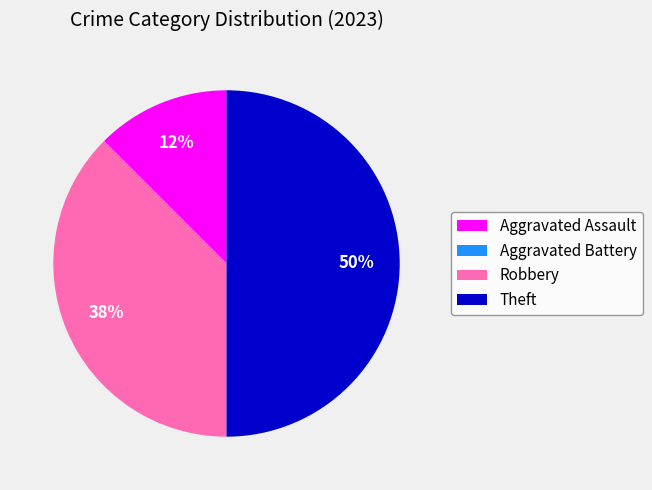

Is it true that Theft is 62% of the pie?

False